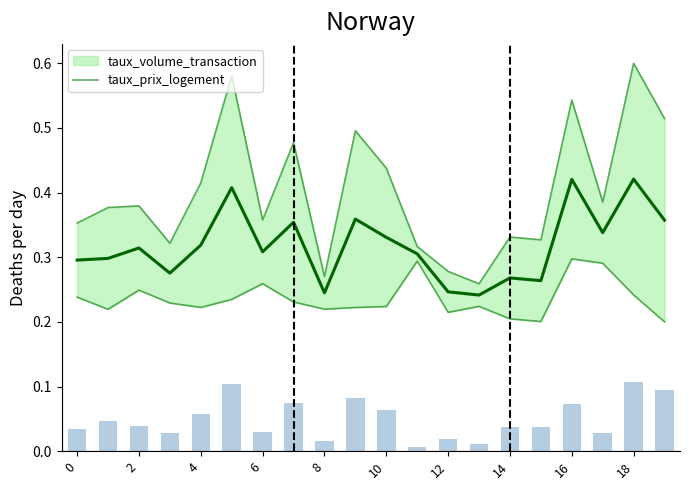

Between 8 and 18, which is larger?

18